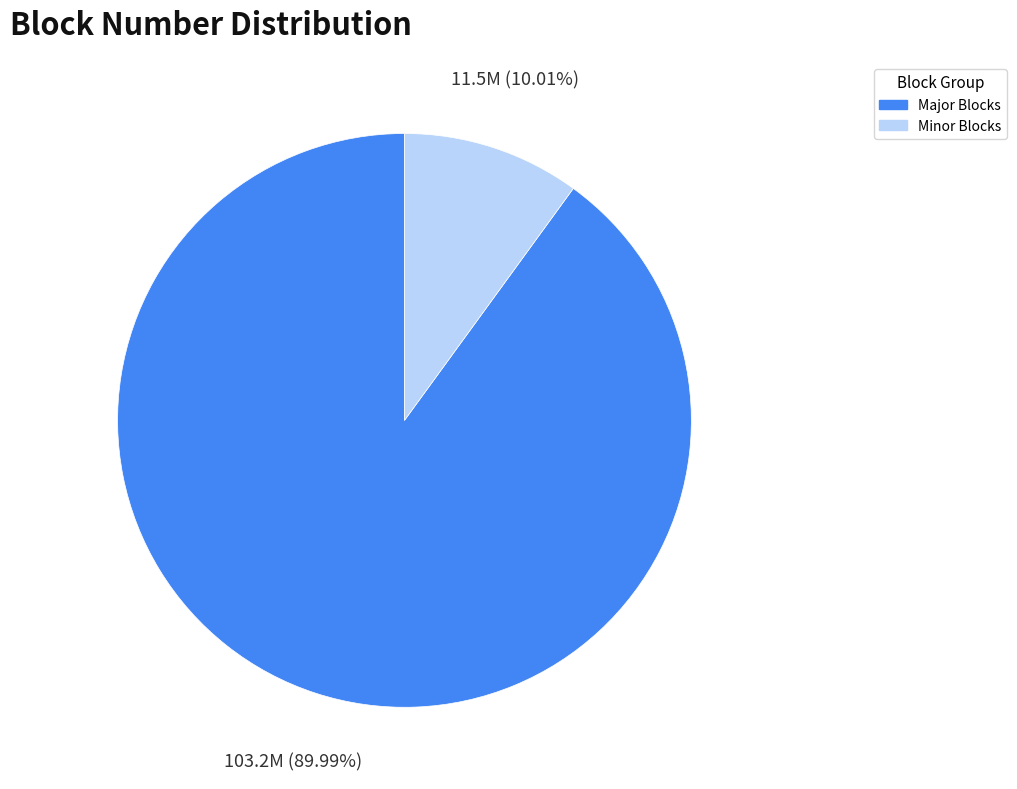

To the nearest percent, what is the average slice percentage?

50%